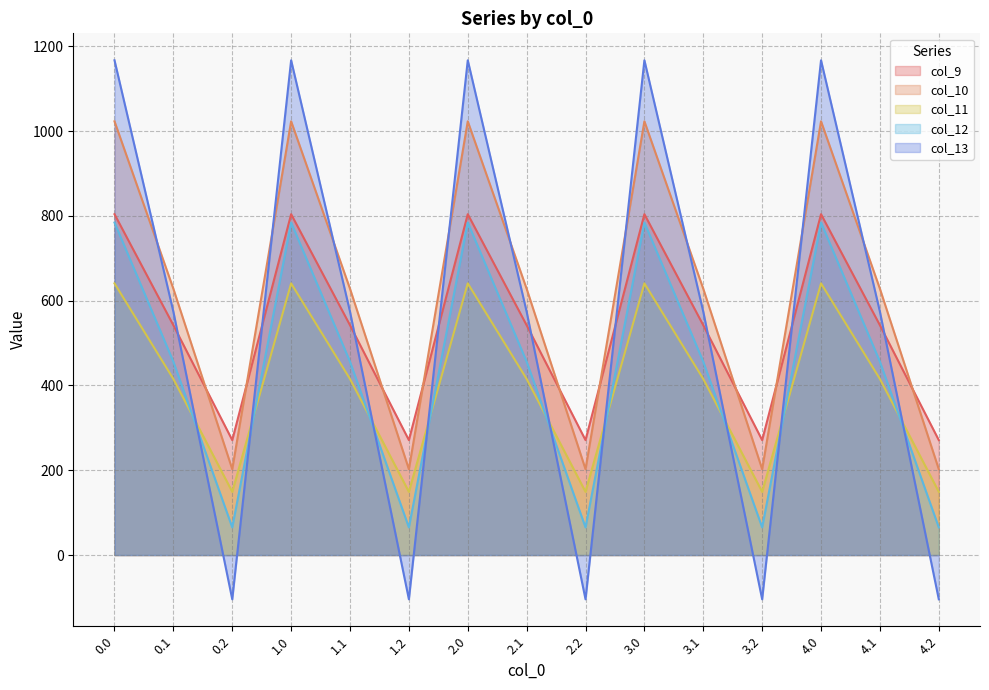

How many times do col_9 and col_13 cross each other?

9